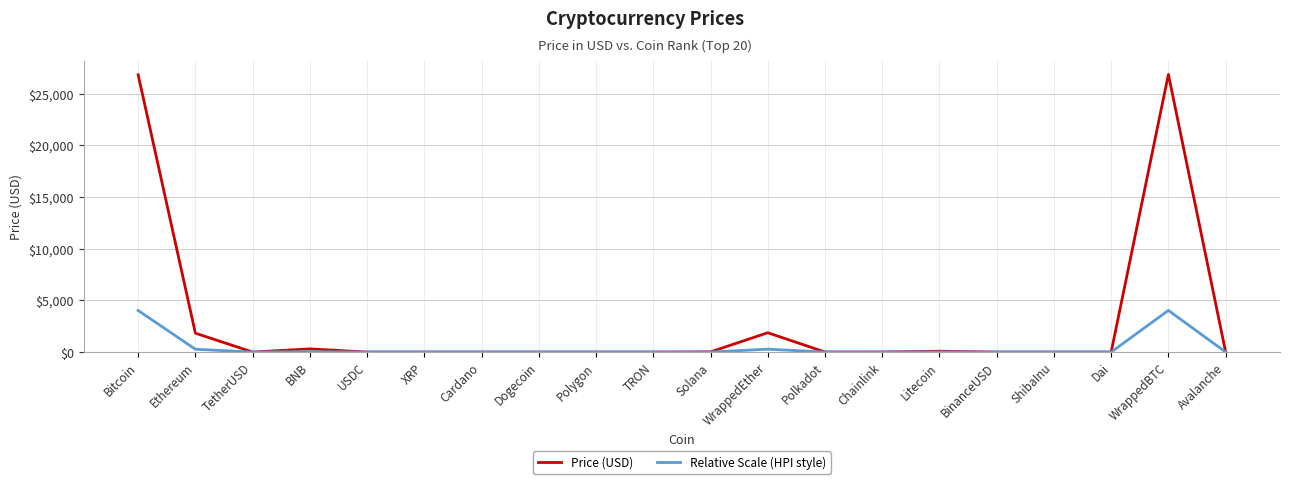

True or false: Price (USD) has a value of 588.9 at Ethereum.

False